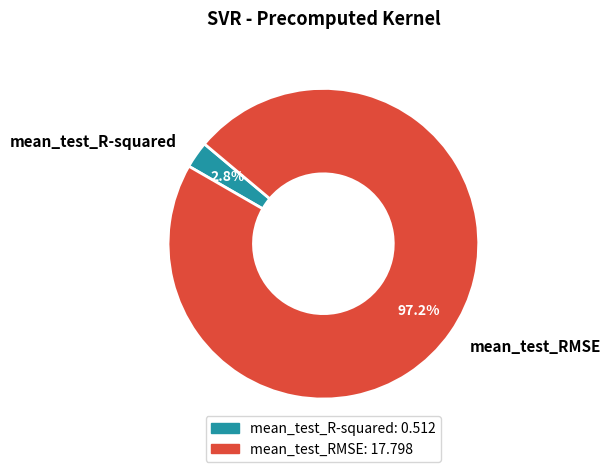

Which category has the smallest portion of the pie?

mean_test_R-squared